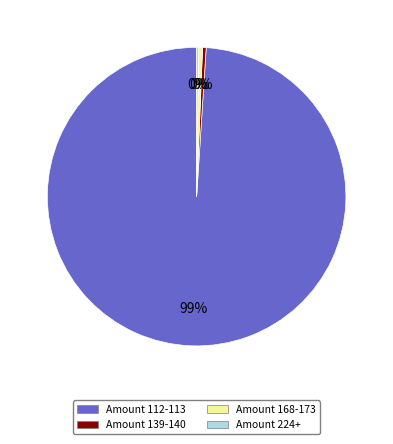

To the nearest percent, what is the average slice percentage?

25%